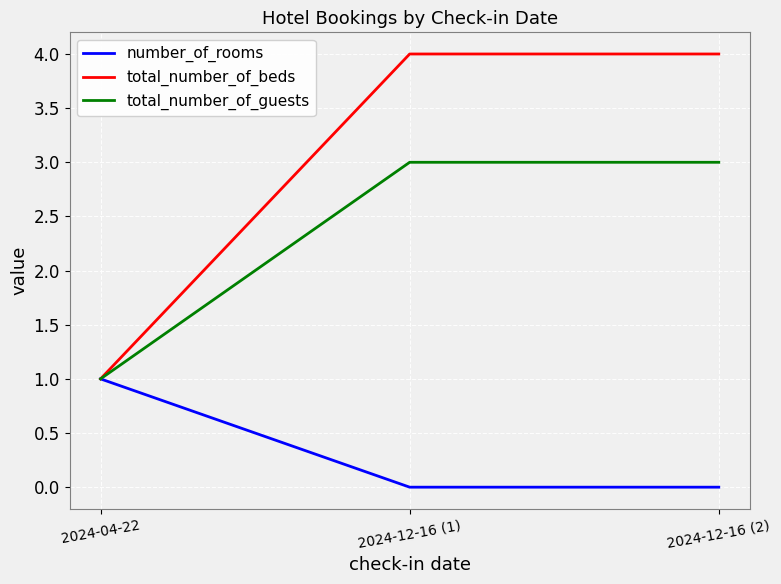

The number_of_rooms series shows 0 at 2024-12-16 (1). True or false?

True